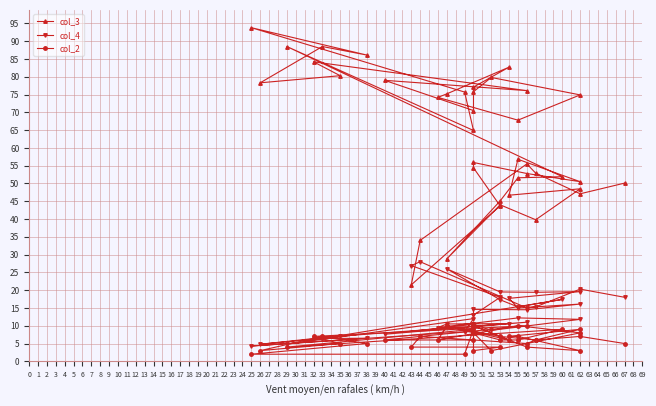

How many lines are shown in the chart?

3